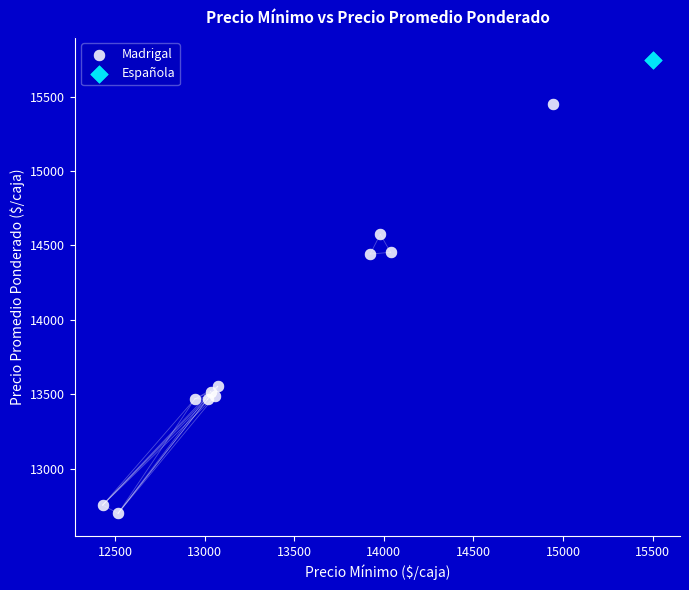

What are all the series names shown in the legend?

Madrigal, Española